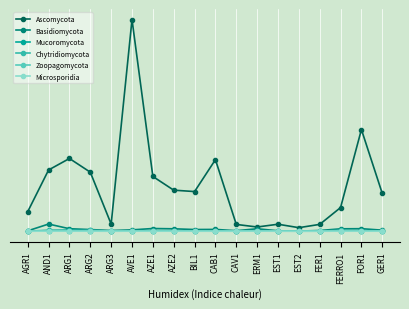

What is the smallest value displayed?

102